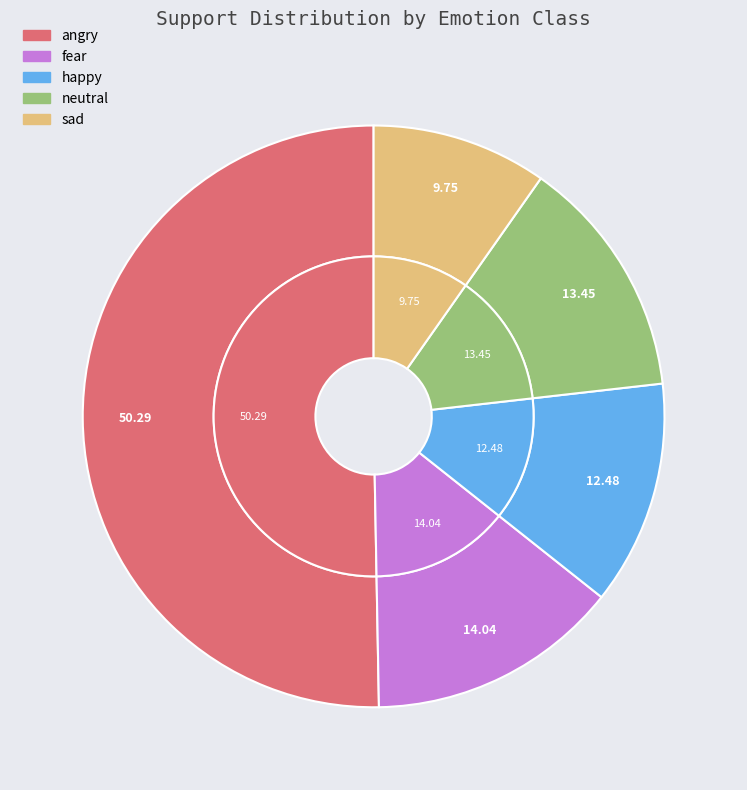

Rank the categories by value from lowest to highest.

sad, happy, neutral, fear, angry